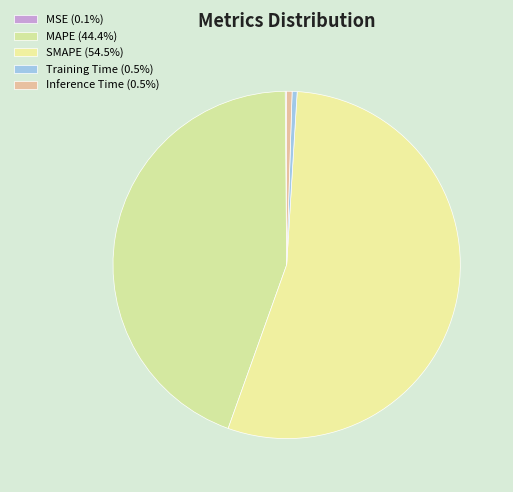

The Training Time slice represents 0% of the pie. True or false?

True